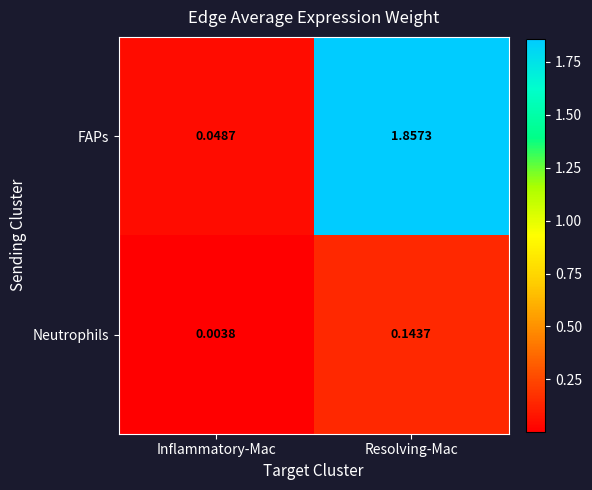

Which series has the largest total across all categories?

FAPs